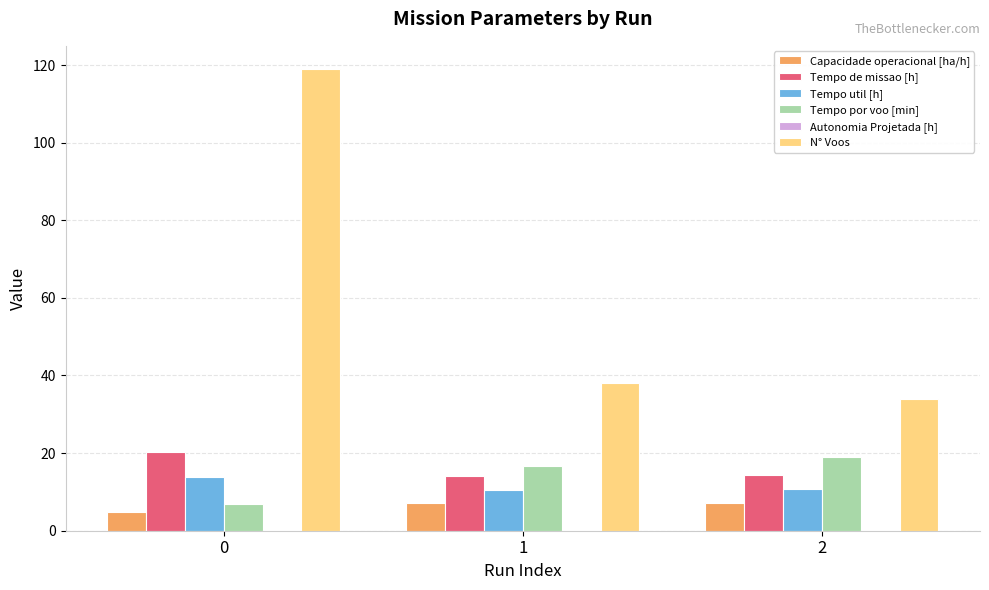

Which series has the largest total across all categories?

N° Voos